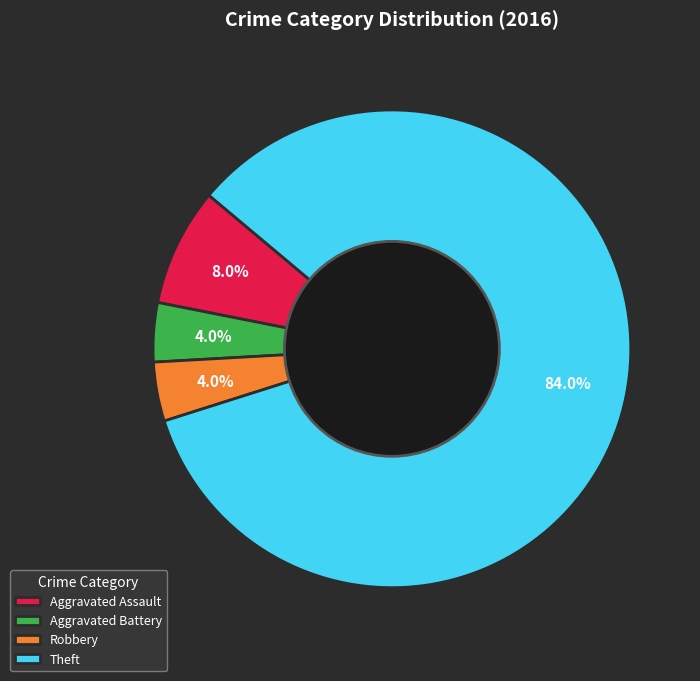

Which slice is the largest?

Theft